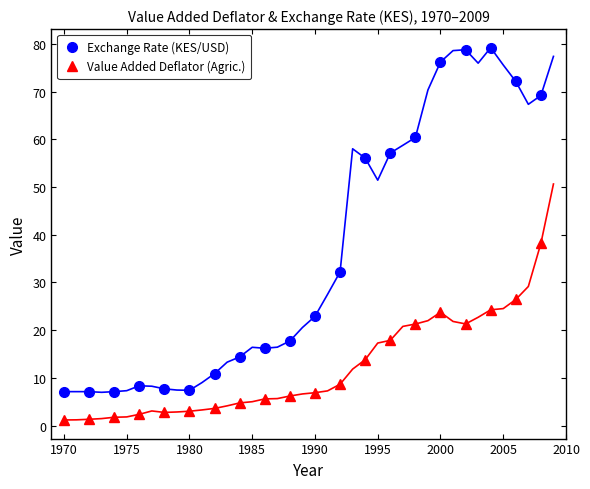

What is the minimum value for Exchange Rate (KES/USD)?

7.1